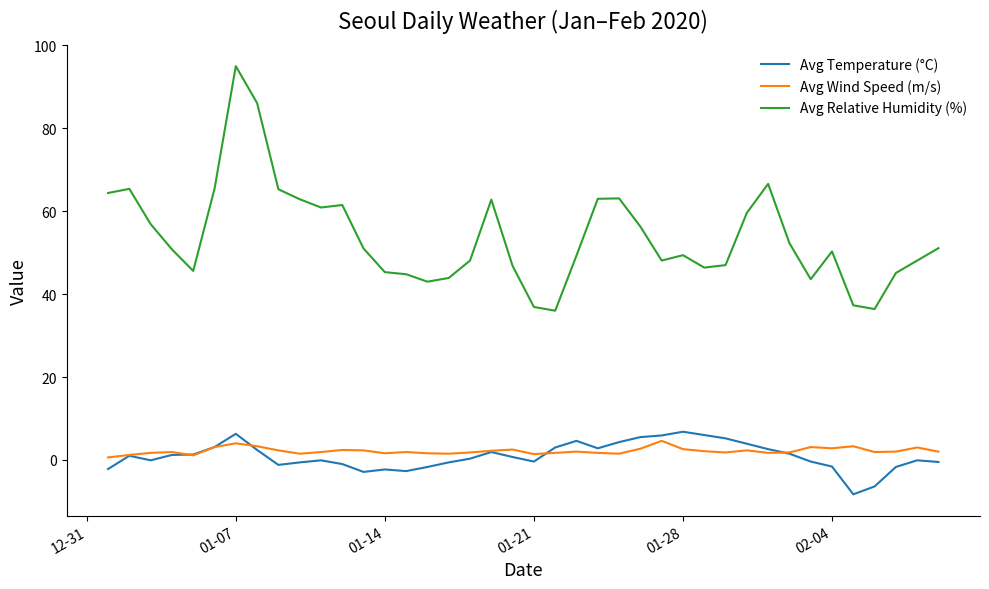

True or false: Avg Temperature (°C) and Avg Relative Humidity (%) cross at least once.

False